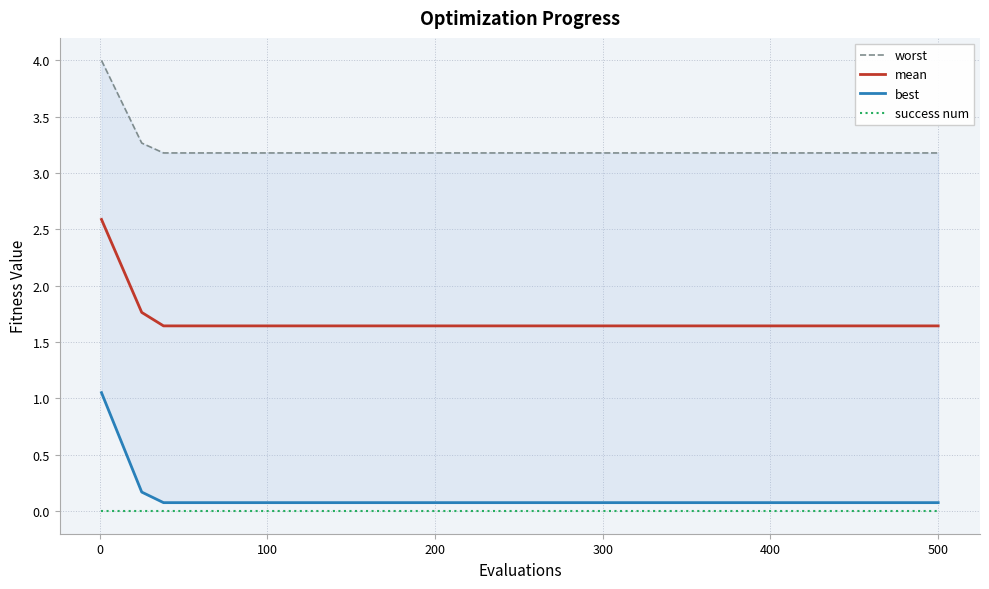

True or false: success num and mean intersect in this chart.

False